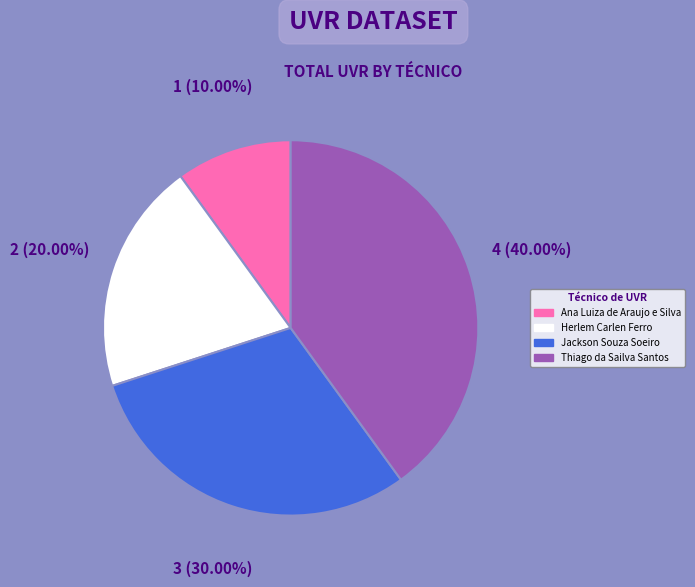

Do Jackson Souza Soeiro and Thiago da Sailva Santos together represent more than half of the pie?

Yes